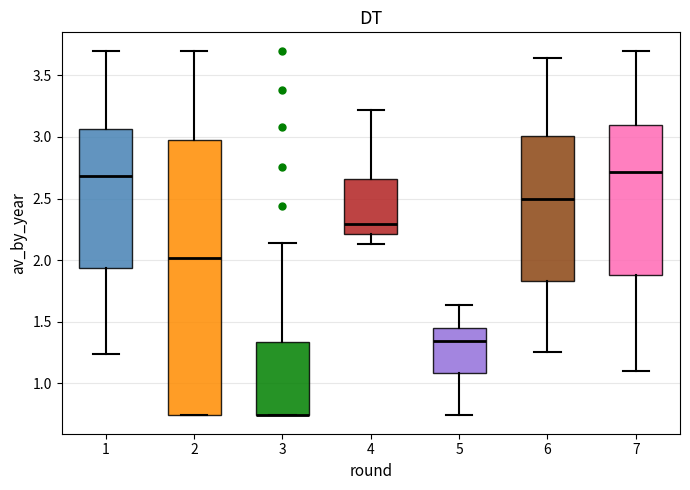

Reading left to right, transcribe this box plot: for each box, give where its median line is, the range the box spans, and where its two whiskers end, as read against the y-axis. The values are not printed on the chart, so give them approximately, as read against the axis.

1: median 2.70, box 1.95 to 3.05, whiskers 1.25 to 3.70
2: median 2.00, box 0.75 to 3.00, whiskers 0.75 to 3.70
3: median 0.75 (drawn on the box's lower edge), box 0.75 to 1.35, whiskers 0.75 to 2.15
4: median 2.30, box 2.20 to 2.65, whiskers 2.15 to 3.20
5: median 1.35, box 1.10 to 1.45, whiskers 0.75 to 1.65
6: median 2.50, box 1.85 to 3.00, whiskers 1.25 to 3.65
7: median 2.70, box 1.90 to 3.10, whiskers 1.10 to 3.70